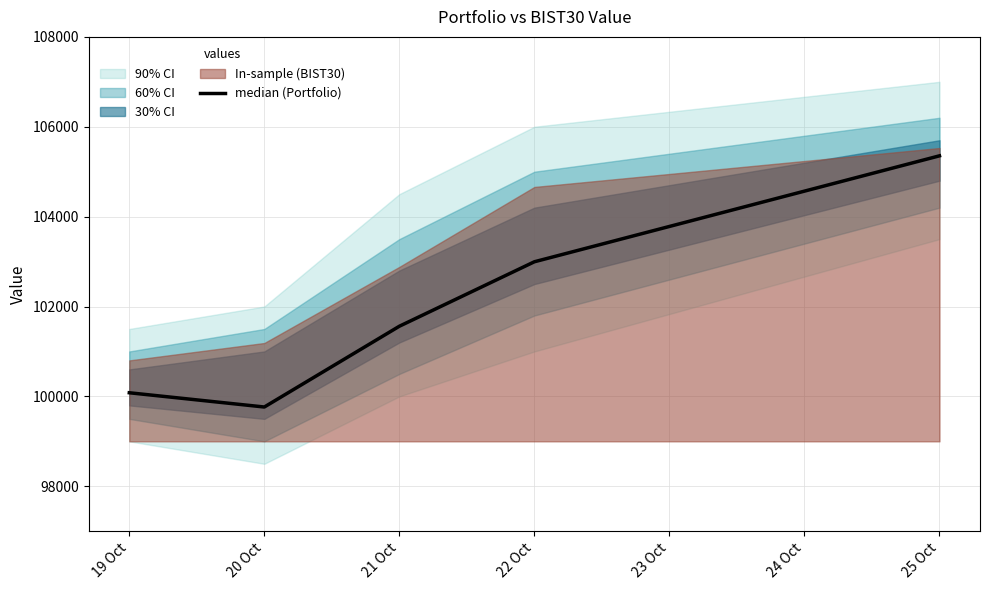

What is the change in value from 21 Oct to 22 Oct?

+1434.6